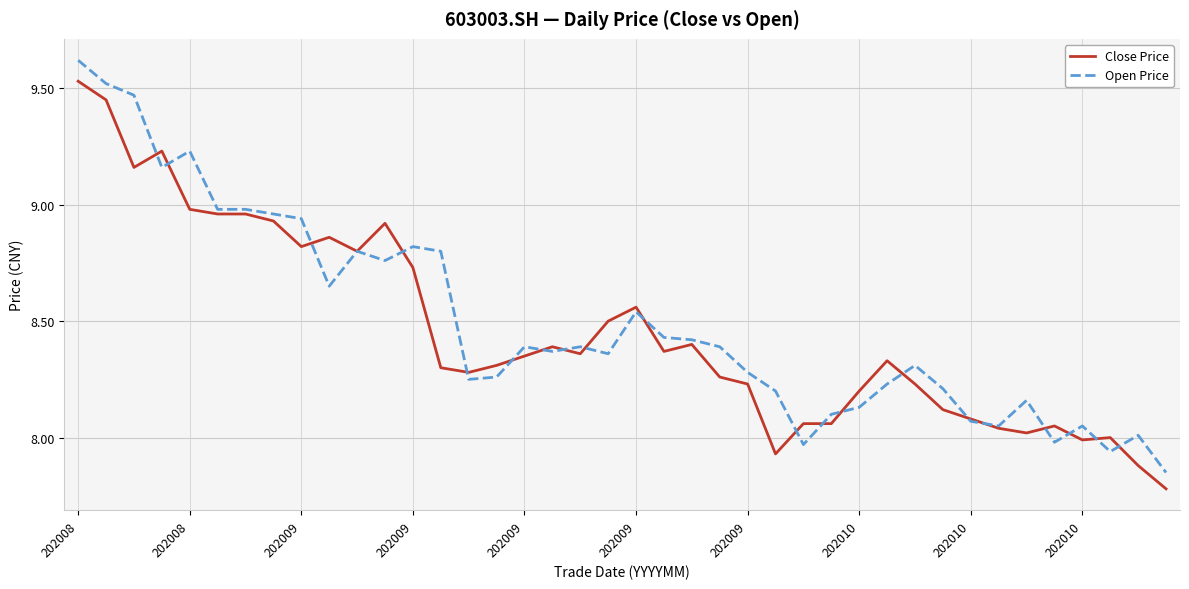

List the series in order of their peak value, lowest first.

Close Price, Open Price